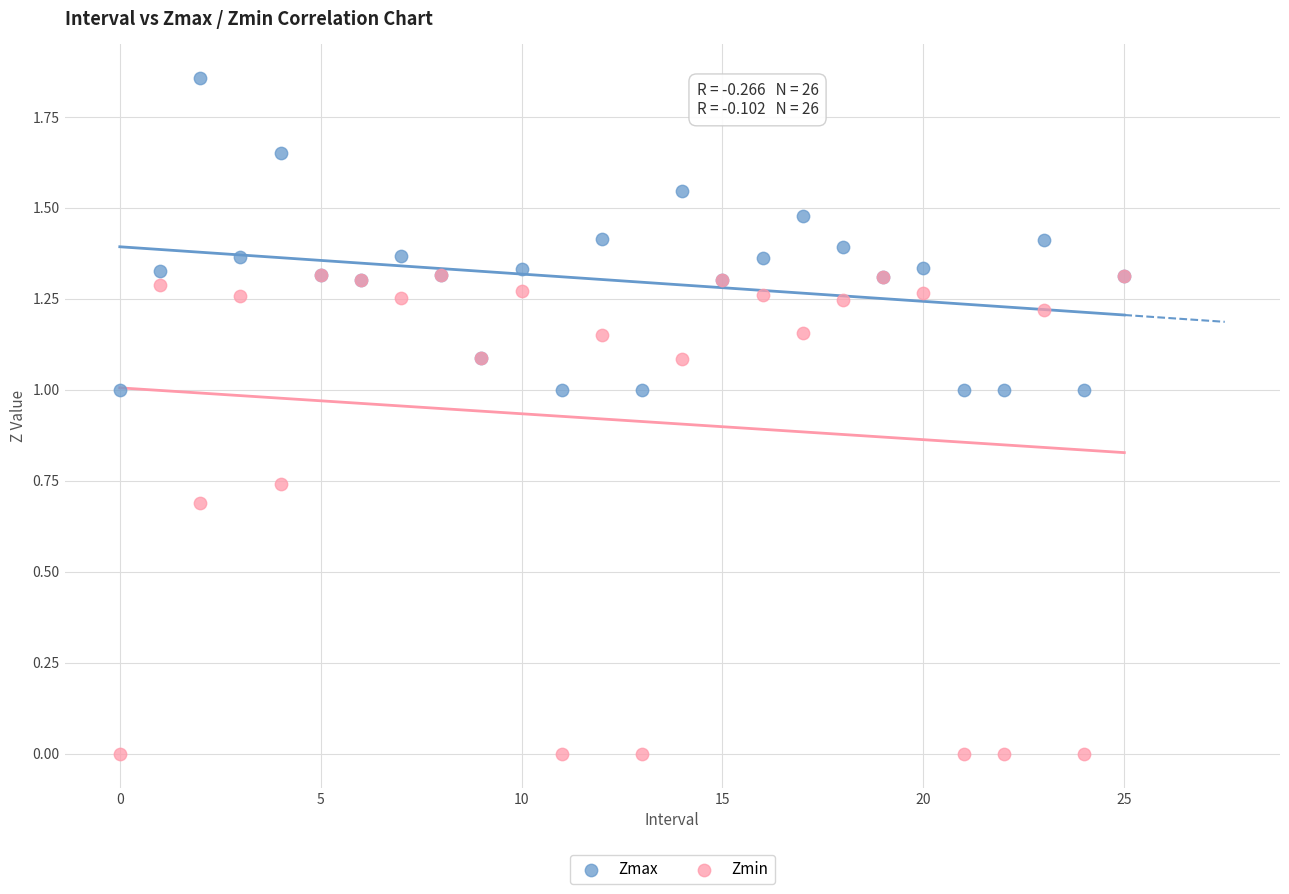

What are all the series names shown in the legend?

Zmax, Zmin